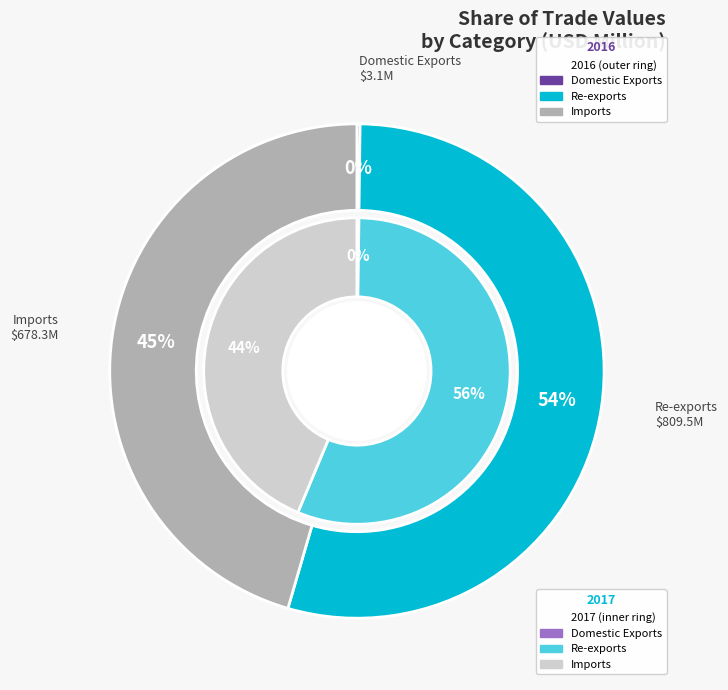

Combined, do Domestic Exports and Re-exports account for over 50%?

Yes